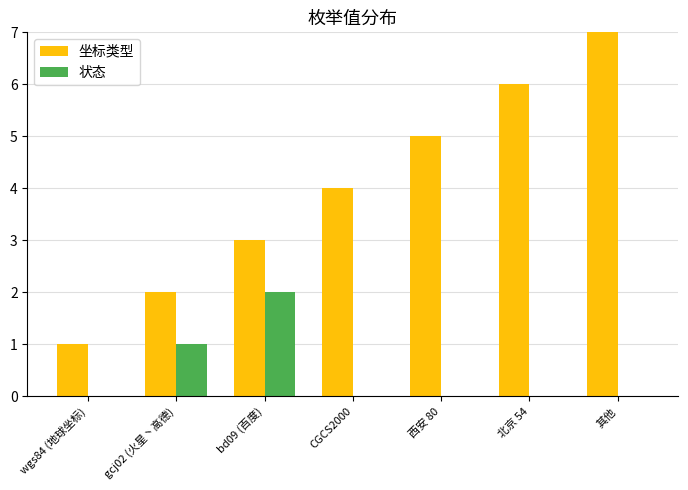

What is the sum of the 坐标类型 values at 北京 54 and wgs84 (地球坐标)?

7